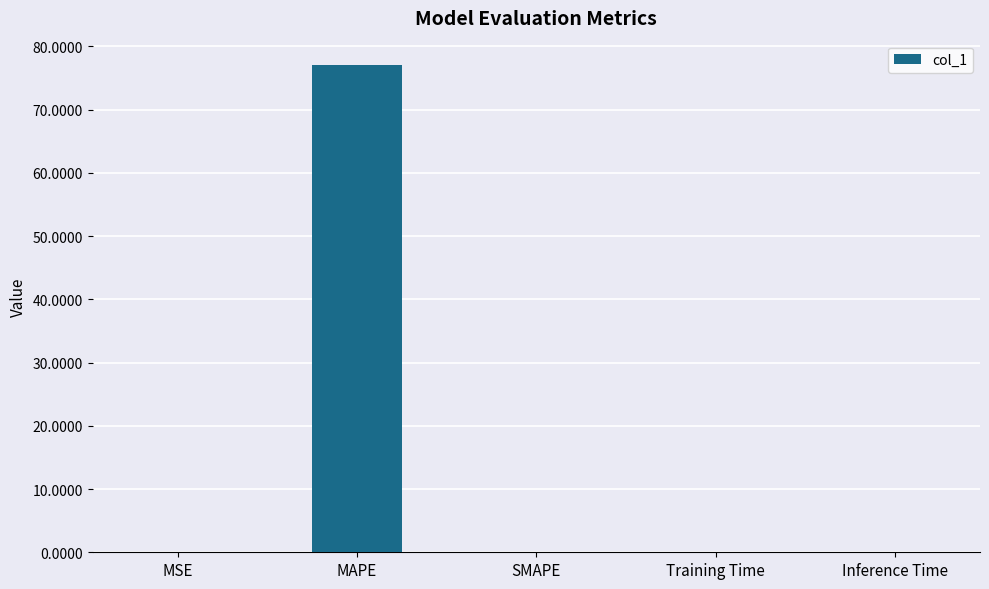

Which label corresponds to the largest value in the chart?

MAPE